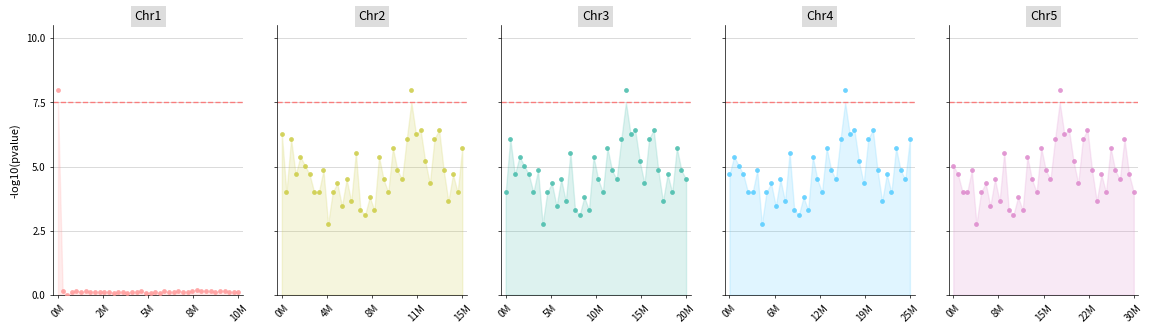

Which series has the largest total across all categories?

Chr2